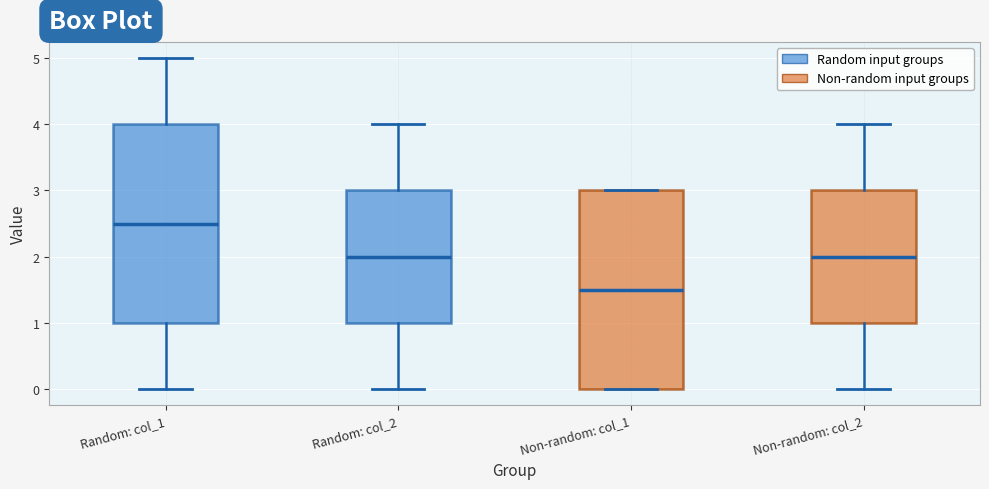

Which box has the lowest median line?

Non-random: col_1